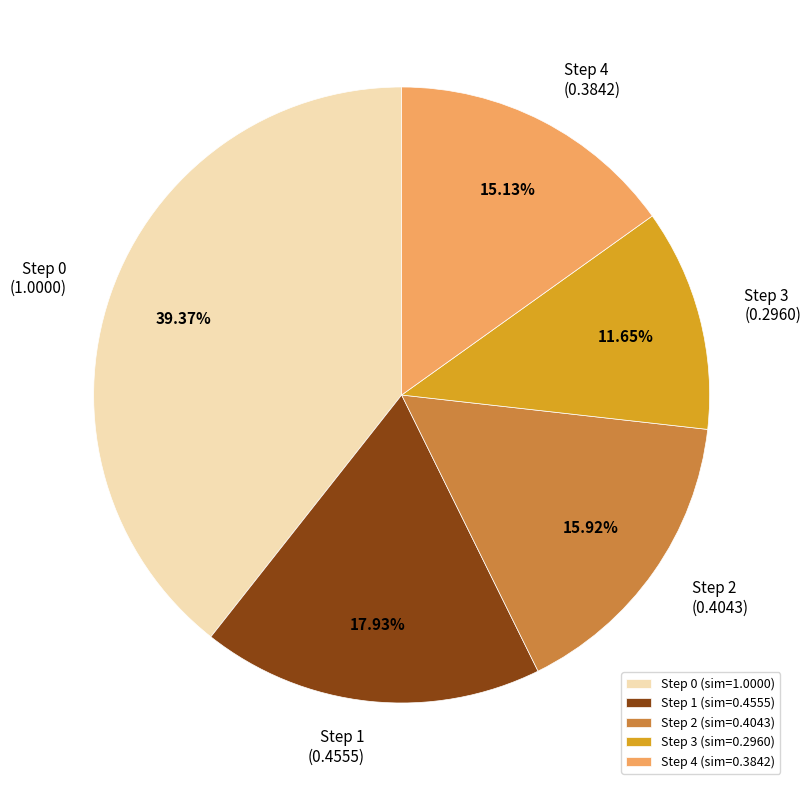

What is the smallest slice in the pie chart?

Step 3 (sim=0.2960)